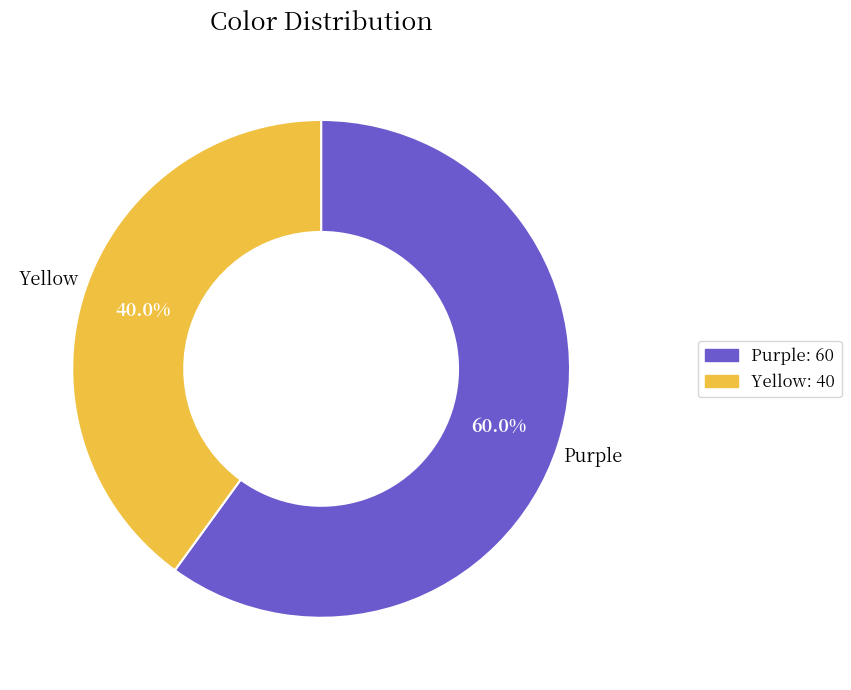

To the nearest percent, what portion does Yellow represent?

40%